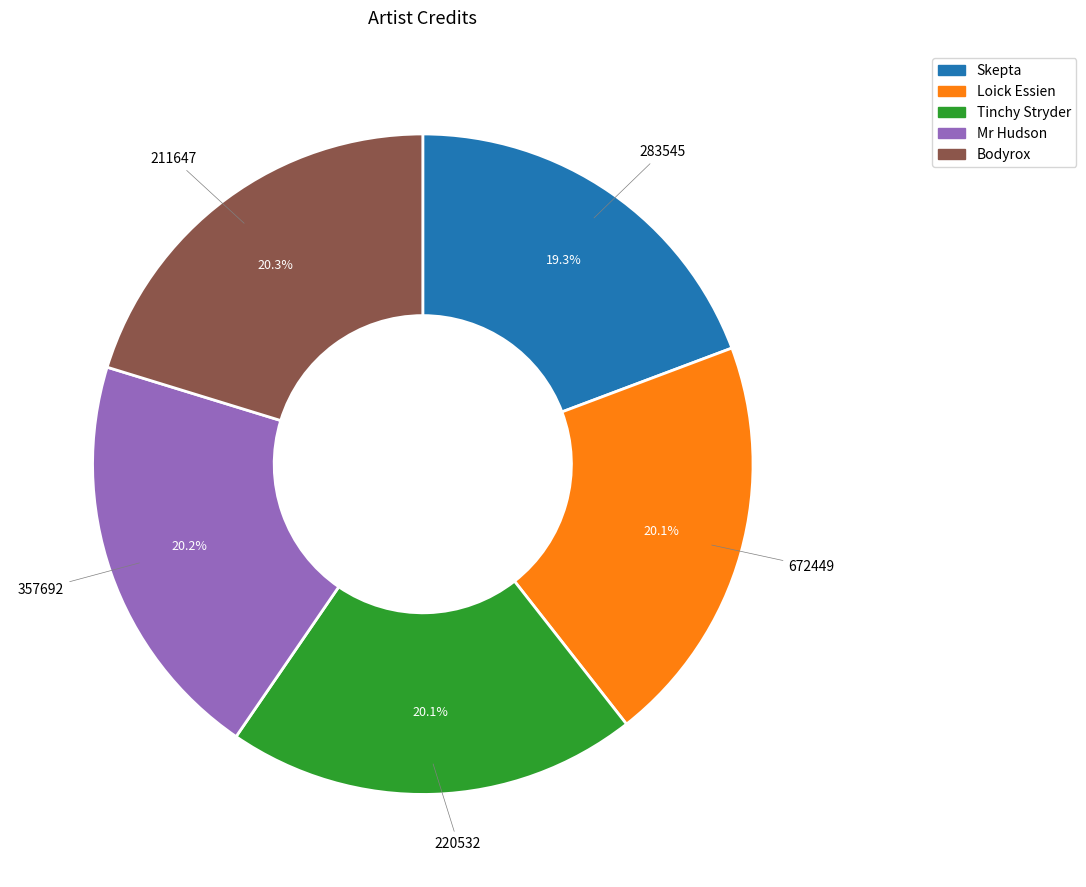

Approximately how many times larger is the value at Loick Essien compared to Mr Hudson?

1.0